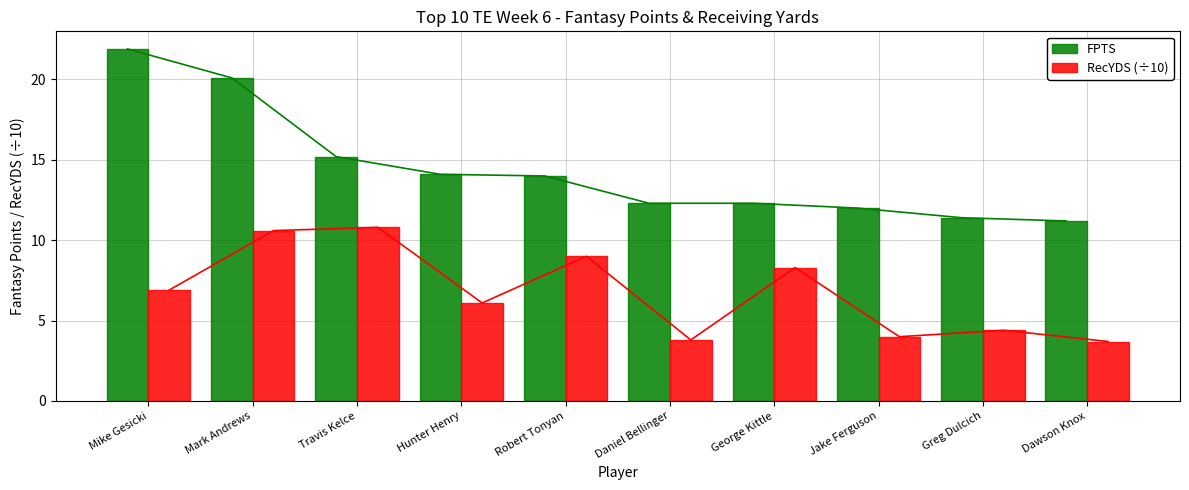

Count the number of data series in this chart.

2